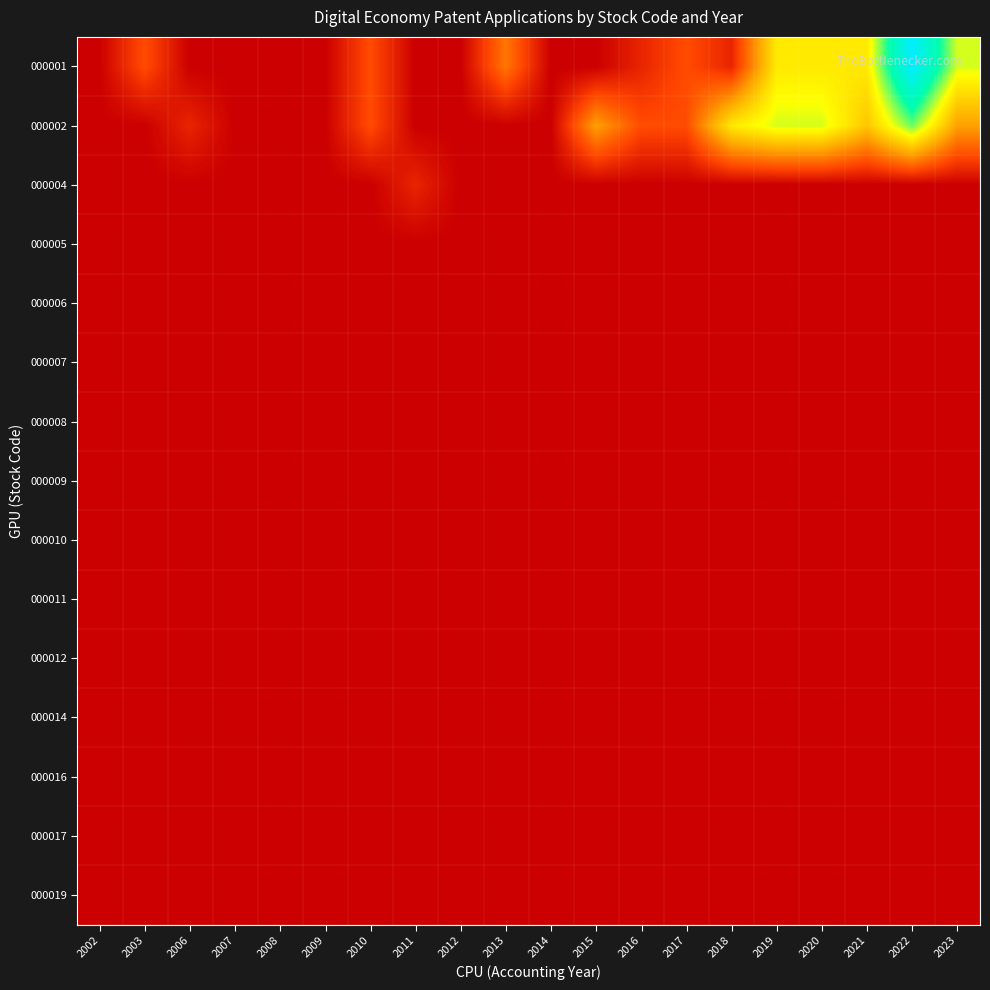

Reading right to left, what are all the values shown in this chart?

000001: 2023=7	2022=12	2021=6	2020=6	2019=6	2018=1	2017=2	2016=1	2015=0	2014=0	2013=3	2012=0	2011=0	2010=2	2009=0	2008=0	2007=0	2006=0	2003=2	2002=0
000002: 2023=4	2022=8	2021=5	2020=7	2019=7	2018=6	2017=2	2016=2	2015=4	2014=0	2013=0	2012=0	2011=0	2010=2	2009=0	2008=0	2007=0	2006=1	2003=0	2002=0
000004: 2023=0	2022=0	2021=0	2020=0	2019=0	2018=0	2017=0	2016=0	2015=0	2014=0	2013=0	2012=0	2011=1	2010=0	2009=0	2008=0	2007=0	2006=0	2003=0	2002=0
000005: 2023=0	2022=0	2021=0	2020=0	2019=0	2018=0	2017=0	2016=0	2015=0	2014=0	2013=0	2012=0	2011=0	2010=0	2009=0	2008=0	2007=0	2006=0	2003=0	2002=0
000006: 2023=0	2022=0	2021=0	2020=0	2019=0	2018=0	2017=0	2016=0	2015=0	2014=0	2013=0	2012=0	2011=0	2010=0	2009=0	2008=0	2007=0	2006=0	2003=0	2002=0
000007: 2023=0	2022=0	2021=0	2020=0	2019=0	2018=0	2017=0	2016=0	2015=0	2014=0	2013=0	2012=0	2011=0	2010=0	2009=0	2008=0	2007=0	2006=0	2003=0	2002=0
000008: 2023=0	2022=0	2021=0	2020=0	2019=0	2018=0	2017=0	2016=0	2015=0	2014=0	2013=0	2012=0	2011=0	2010=0	2009=0	2008=0	2007=0	2006=0	2003=0	2002=0
000009: 2023=0	2022=0	2021=0	2020=0	2019=0	2018=0	2017=0	2016=0	2015=0	2014=0	2013=0	2012=0	2011=0	2010=0	2009=0	2008=0	2007=0	2006=0	2003=0	2002=0
000010: 2023=0	2022=0	2021=0	2020=0	2019=0	2018=0	2017=0	2016=0	2015=0	2014=0	2013=0	2012=0	2011=0	2010=0	2009=0	2008=0	2007=0	2006=0	2003=0	2002=0
000011: 2023=0	2022=0	2021=0	2020=0	2019=0	2018=0	2017=0	2016=0	2015=0	2014=0	2013=0	2012=0	2011=0	2010=0	2009=0	2008=0	2007=0	2006=0	2003=0	2002=0
000012: 2023=0	2022=0	2021=0	2020=0	2019=0	2018=0	2017=0	2016=0	2015=0	2014=0	2013=0	2012=0	2011=0	2010=0	2009=0	2008=0	2007=0	2006=0	2003=0	2002=0
000014: 2023=0	2022=0	2021=0	2020=0	2019=0	2018=0	2017=0	2016=0	2015=0	2014=0	2013=0	2012=0	2011=0	2010=0	2009=0	2008=0	2007=0	2006=0	2003=0	2002=0
000016: 2023=0	2022=0	2021=0	2020=0	2019=0	2018=0	2017=0	2016=0	2015=0	2014=0	2013=0	2012=0	2011=0	2010=0	2009=0	2008=0	2007=0	2006=0	2003=0	2002=0
000017: 2023=0	2022=0	2021=0	2020=0	2019=0	2018=0	2017=0	2016=0	2015=0	2014=0	2013=0	2012=0	2011=0	2010=0	2009=0	2008=0	2007=0	2006=0	2003=0	2002=0
000019: 2023=0	2022=0	2021=0	2020=0	2019=0	2018=0	2017=0	2016=0	2015=0	2014=0	2013=0	2012=0	2011=0	2010=0	2009=0	2008=0	2007=0	2006=0	2003=0	2002=0